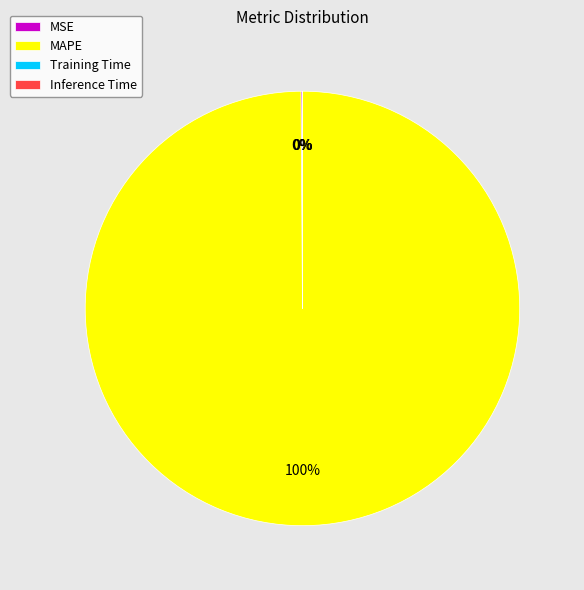

To the nearest percent, what is the difference between the largest and smallest slice percentages?

100%